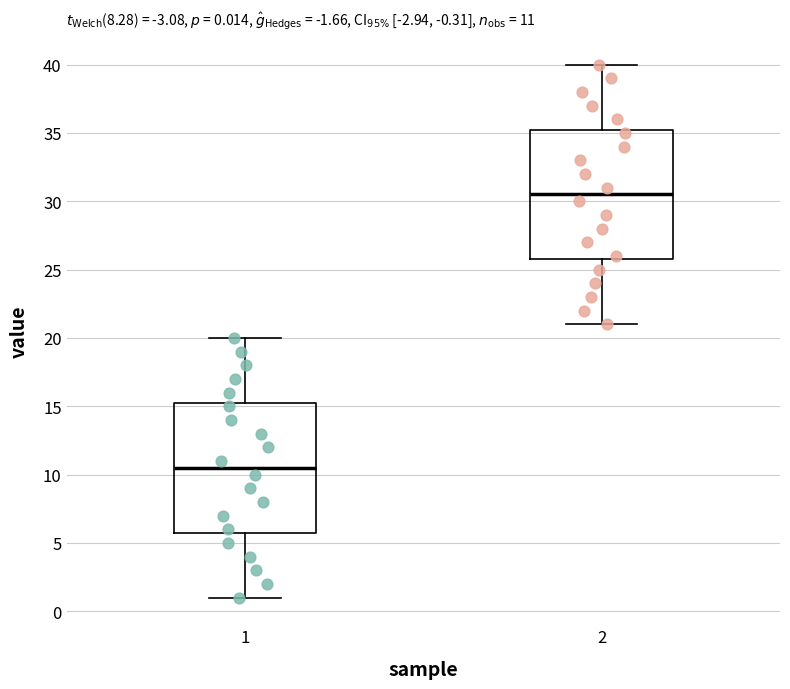

Which box's median line is the lowest?

1